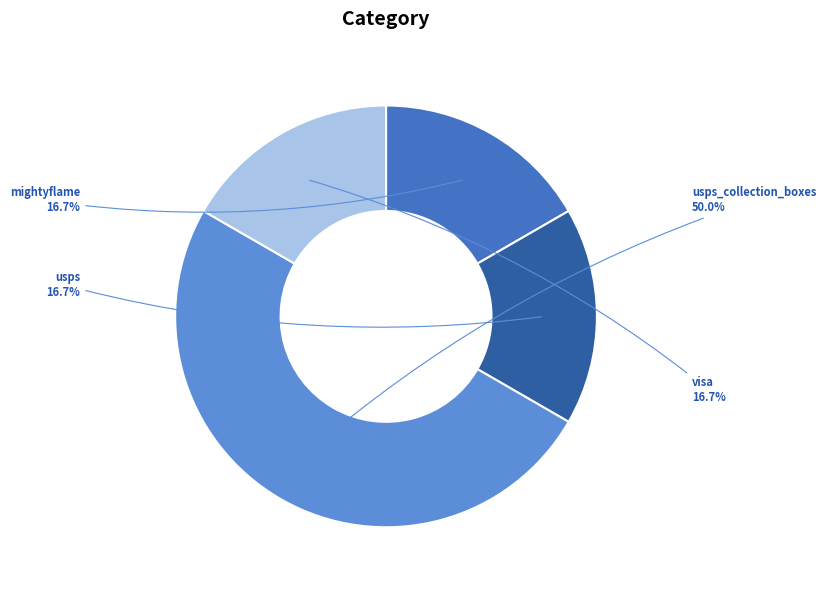

Does mightyflame represent more than half of the total?

No